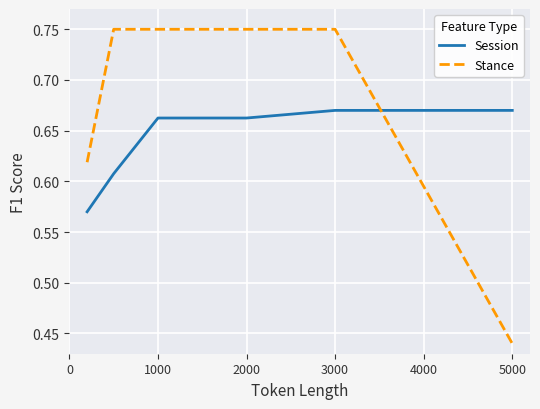

What is the difference between the maximum and minimum values in the Stance series?

0.3